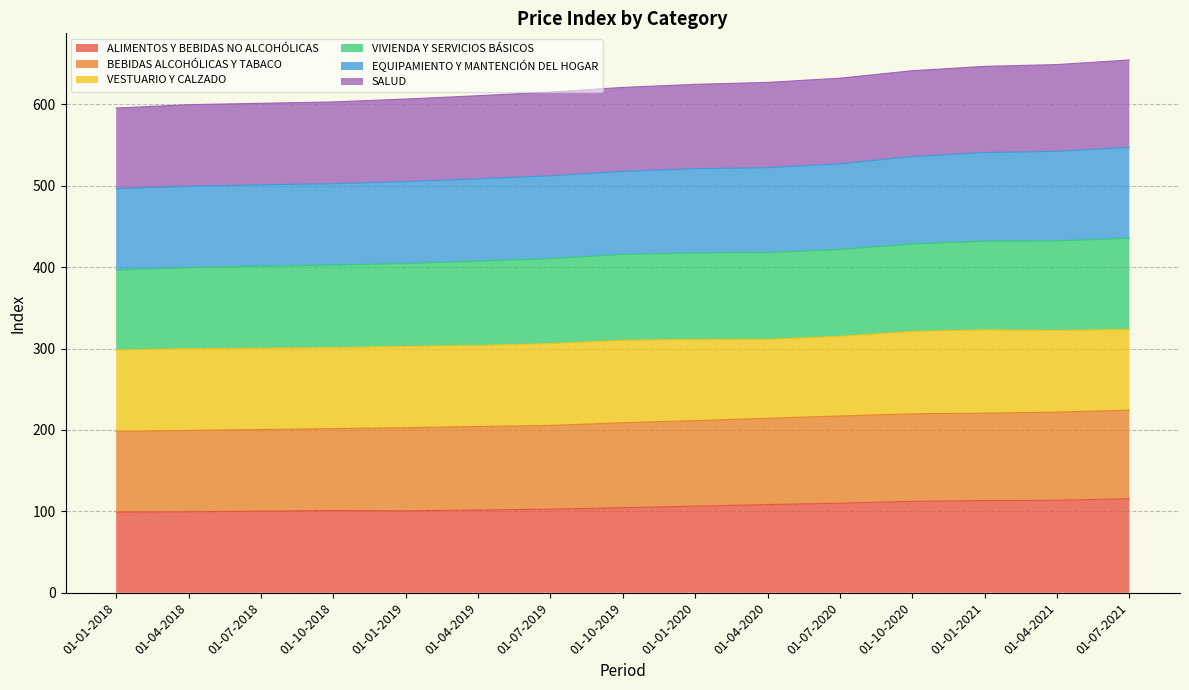

What position from the left is 01-04-2018?

2